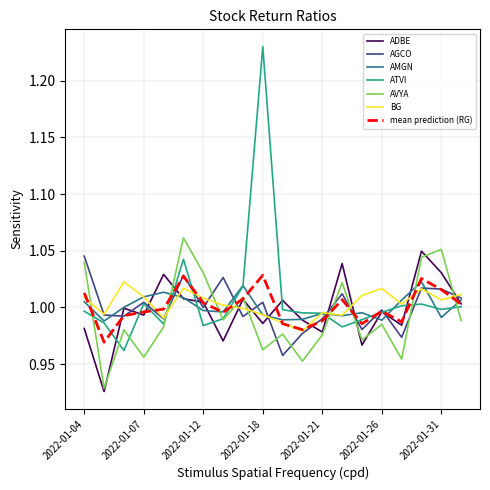

Which series has the largest range (max minus min)?

ATVI